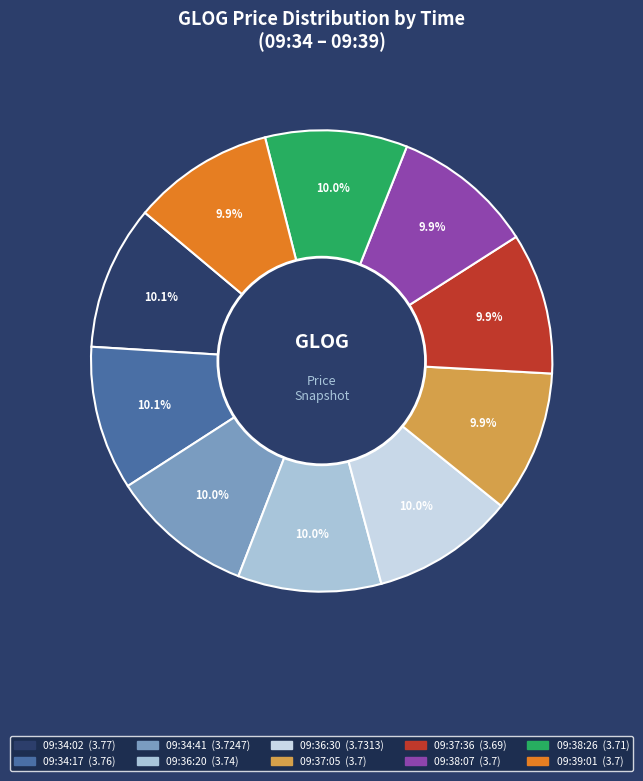

Combined, do 09:37:05 and 09:39:01 account for over 50%?

No